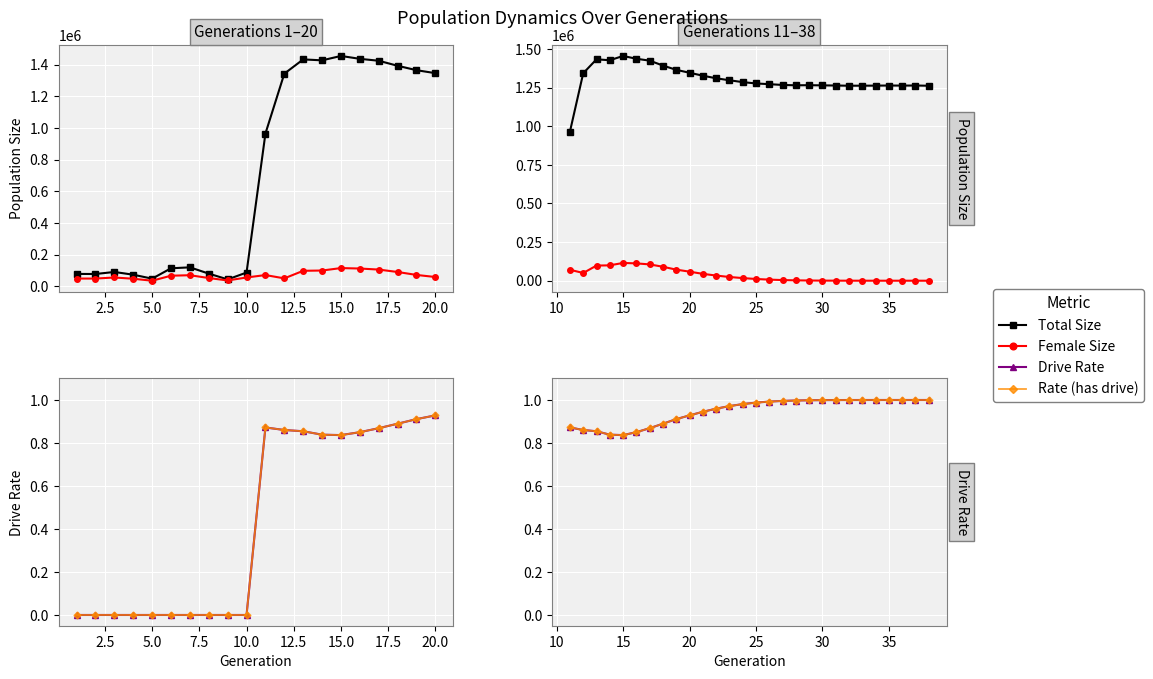

What is the value of the Rate (has drive) point at the 8th from the left?

0.9